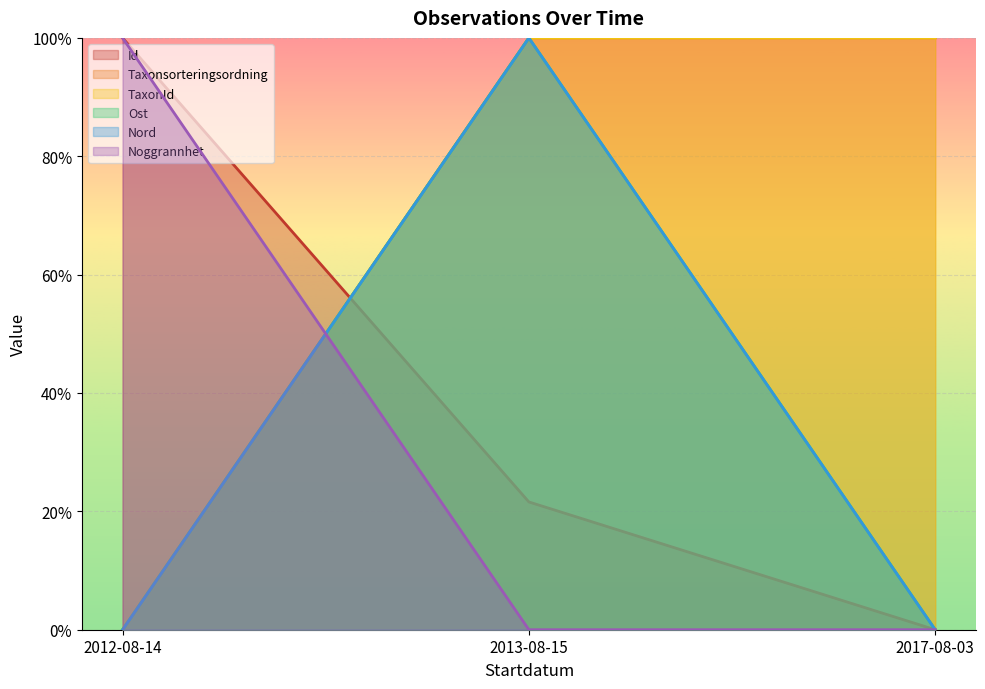

Reading left to right, list all the values displayed in this chart.

Id: 1.0	0.2	0.0
Taxonsorteringsordning: 0.0	1.0	1.0
TaxonId: 0.0	1.0	1.0
Ost: 0.0	1.0	0.0
Nord: 0.0	1.0	0.0
Noggrannhet: 1.0	0.0	0.0